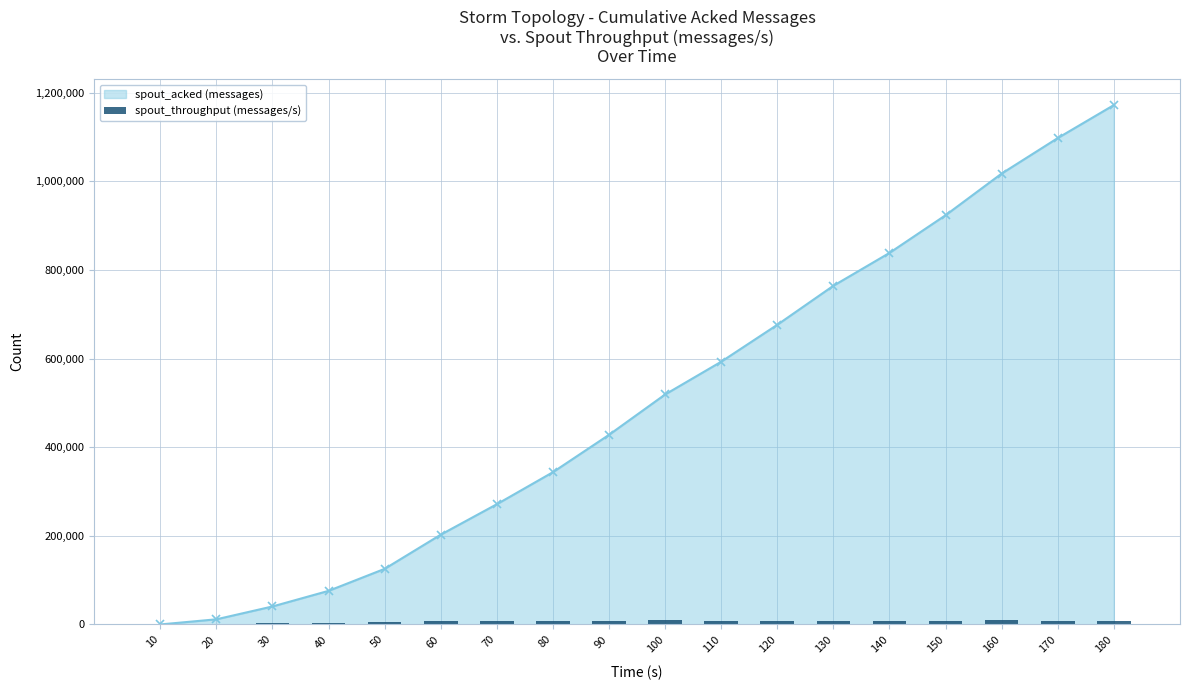

True or false: spout_acked (messages) has more than 2 interior local peaks.

False